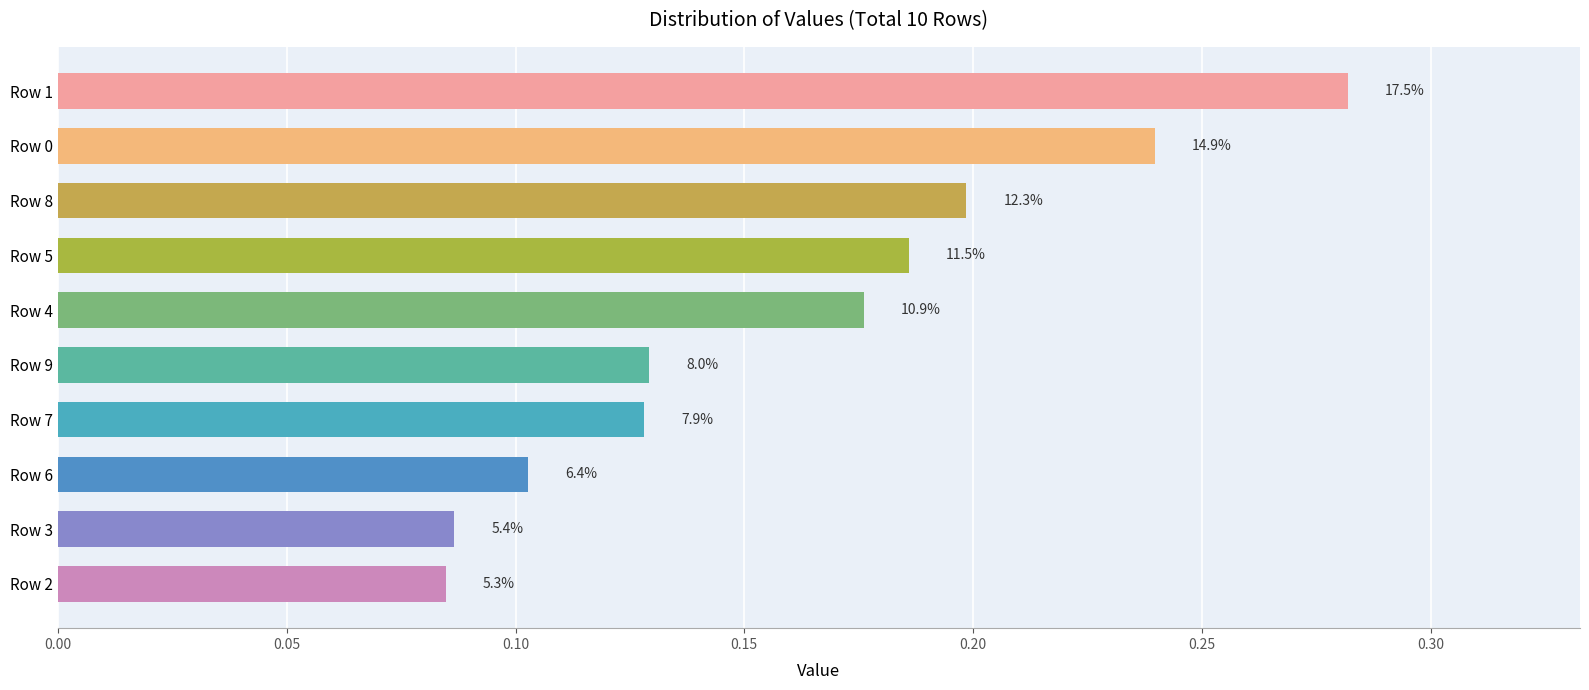

Does the chart contain any negative values?

No